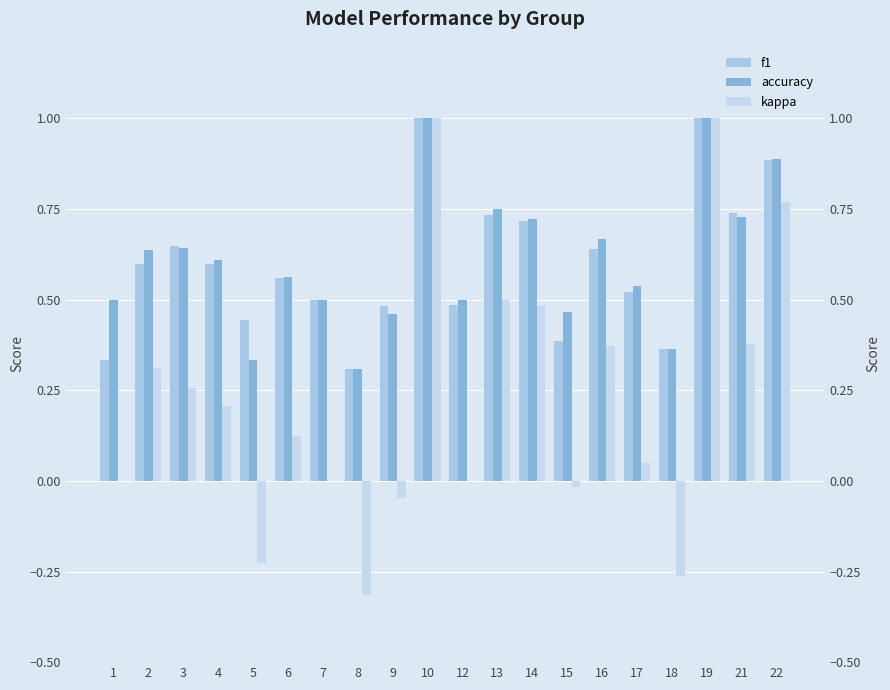

Which series has the largest total across all categories?

accuracy